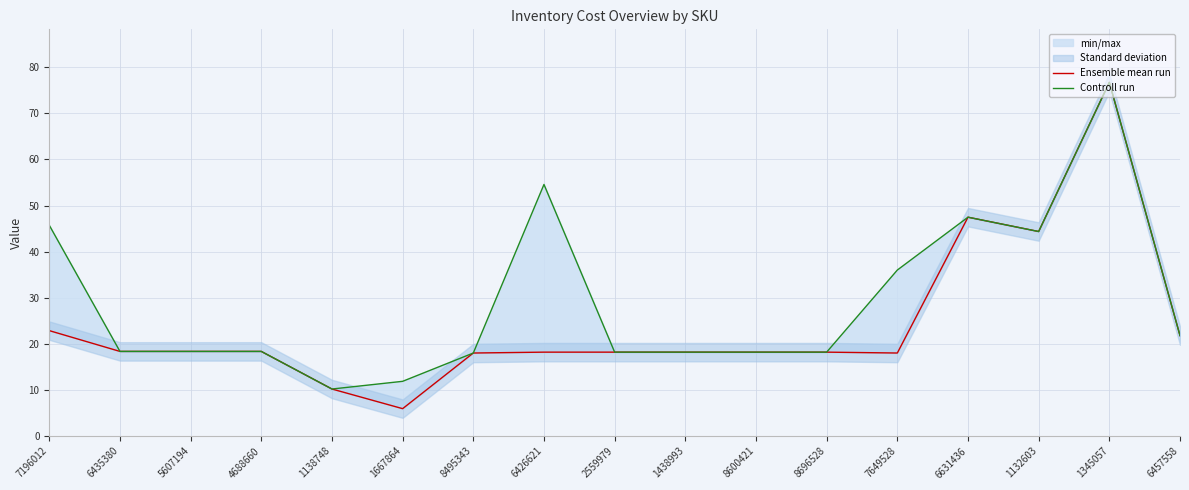

What is the sum of the Controll run values at 7649528 and 4688660?

54.4